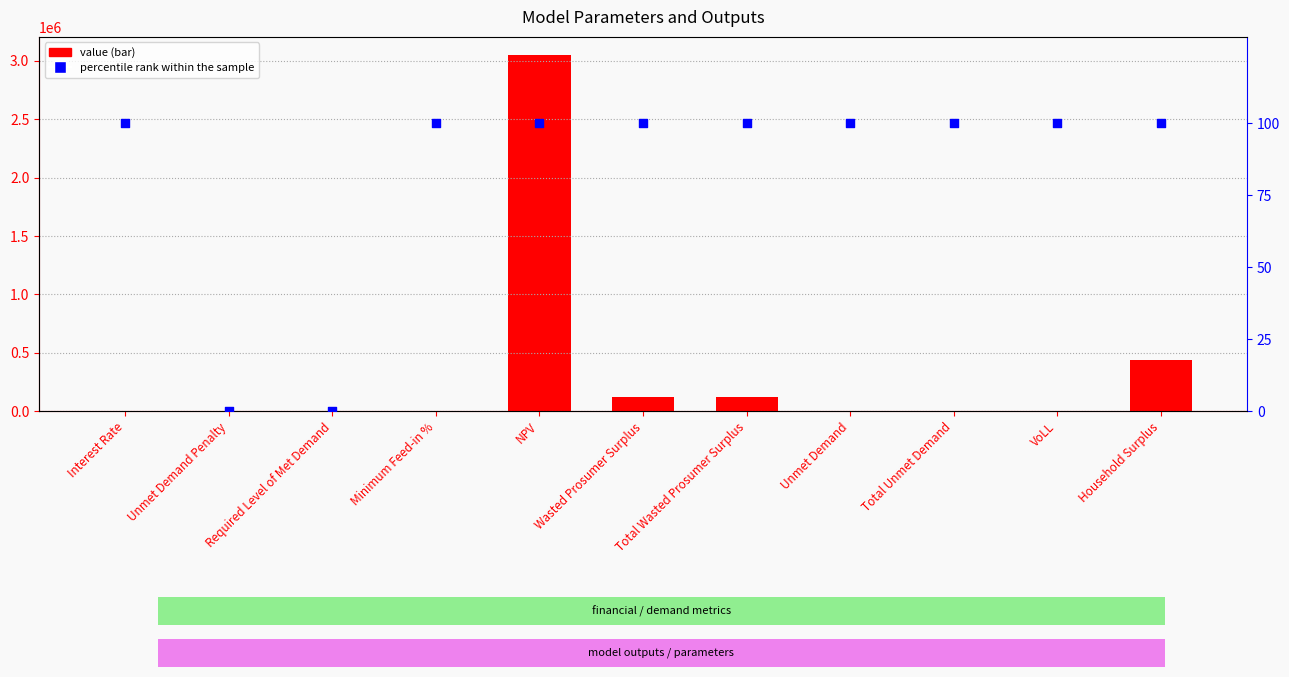

At which category is the sum across all series the highest?

NPV